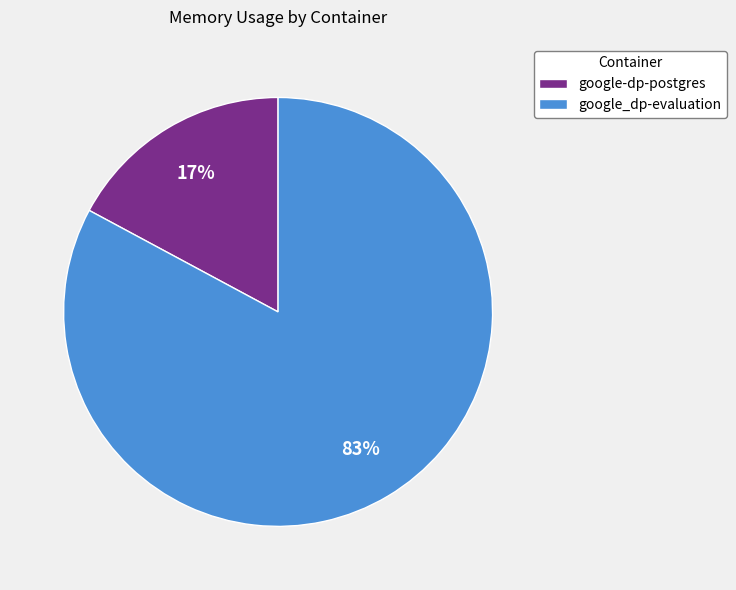

Is the sum of google_dp-evaluation and google-dp-postgres greater than half?

Yes